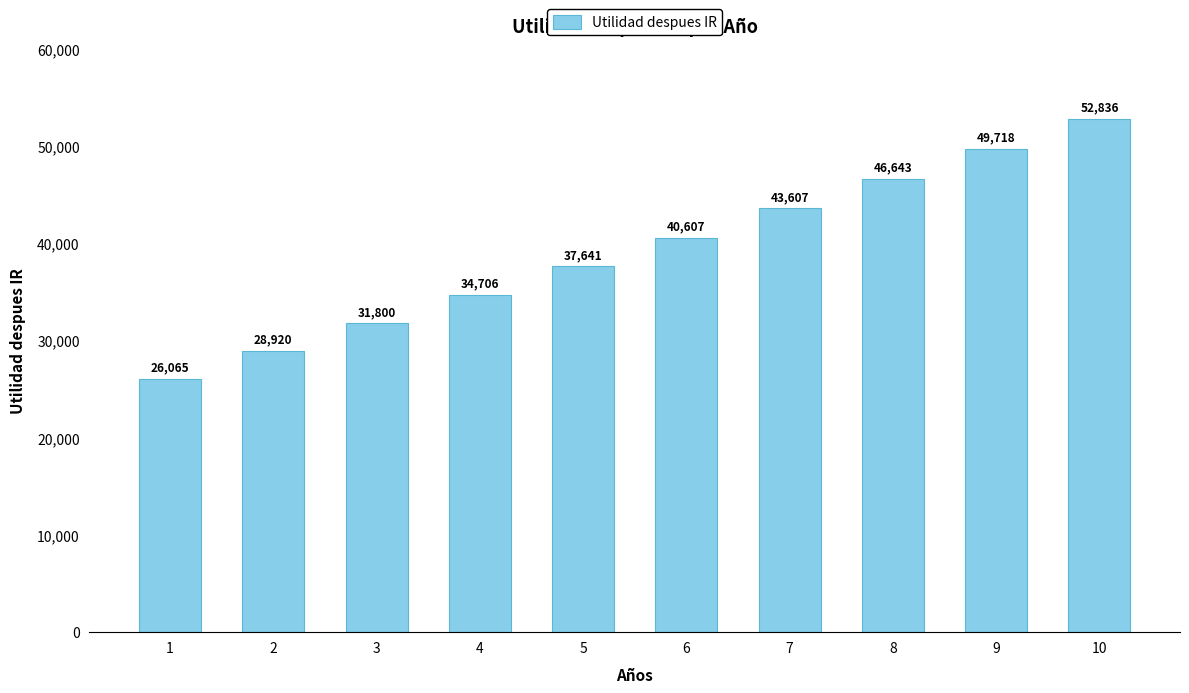

Read the value at 5.

37640.8